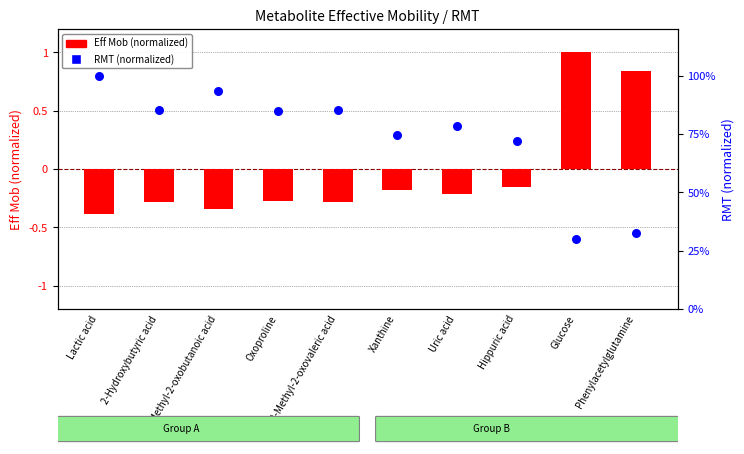

Which series has the widest spread of Y values?

Eff Mob (normalized)